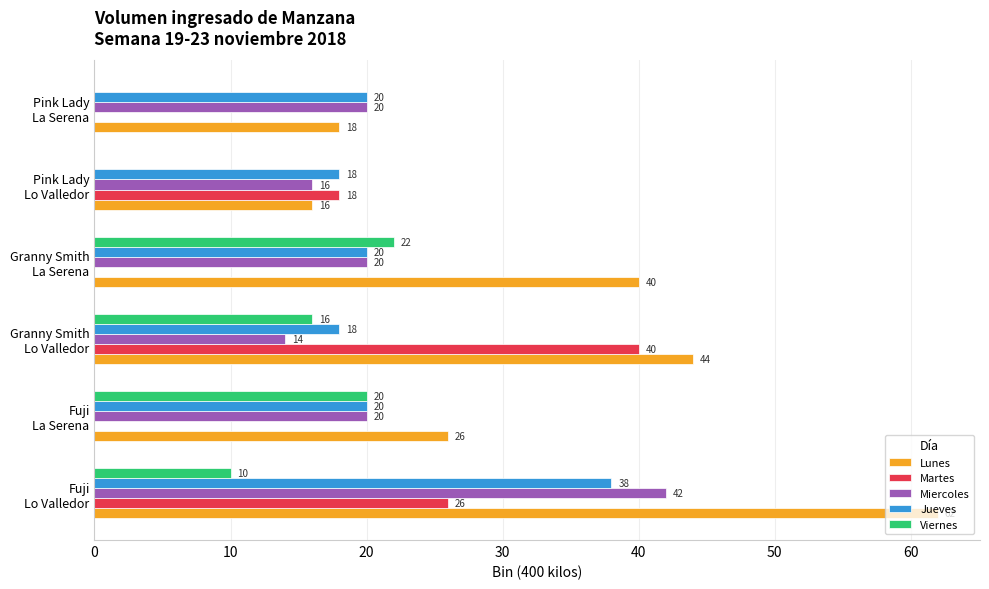

What is the sum of all Viernes values?

68